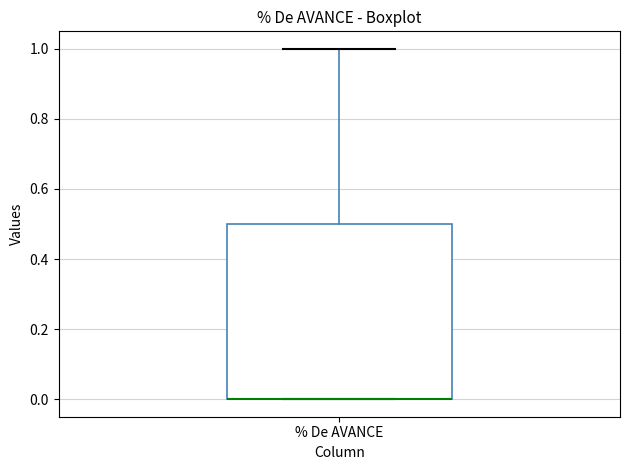

Read this box plot against the y-axis: the position of the median line, the range covered by the box, and the ends of both whiskers. The values are not printed on the chart, so give them approximately, as read against the axis.

median 0.0 (drawn on the box's lower edge), box 0.0 to 0.5, whiskers 0.0 to 1.0